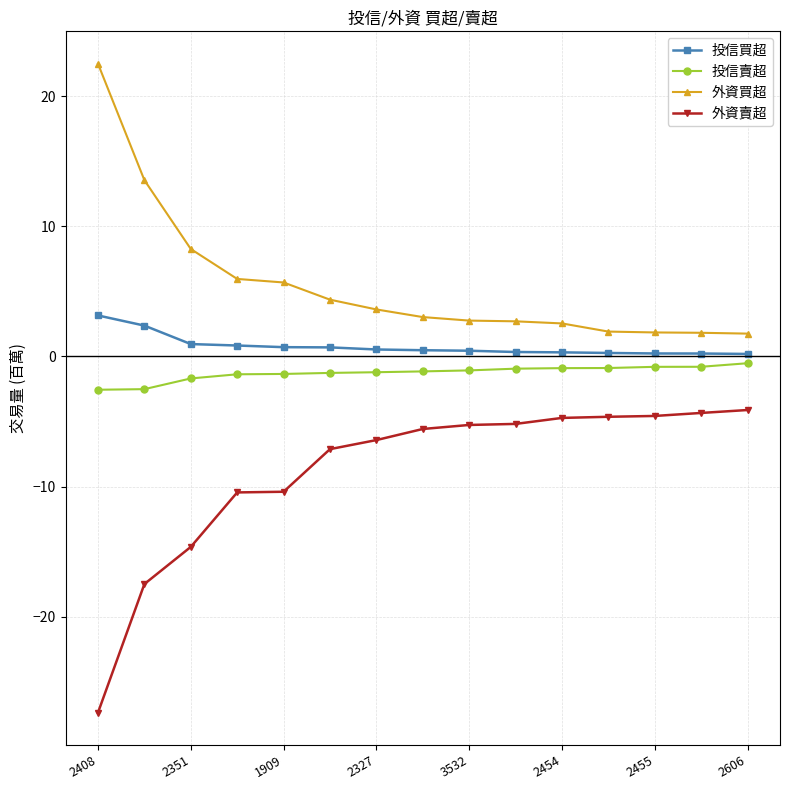

True or false: 外資賣超 and 投信買超 cross at least once.

False